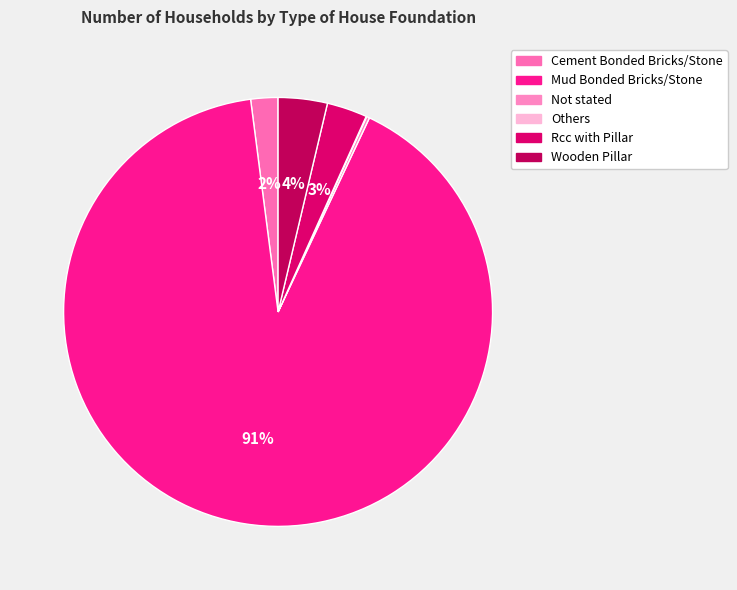

The Rcc with Pillar slice represents 3% of the pie. True or false?

True